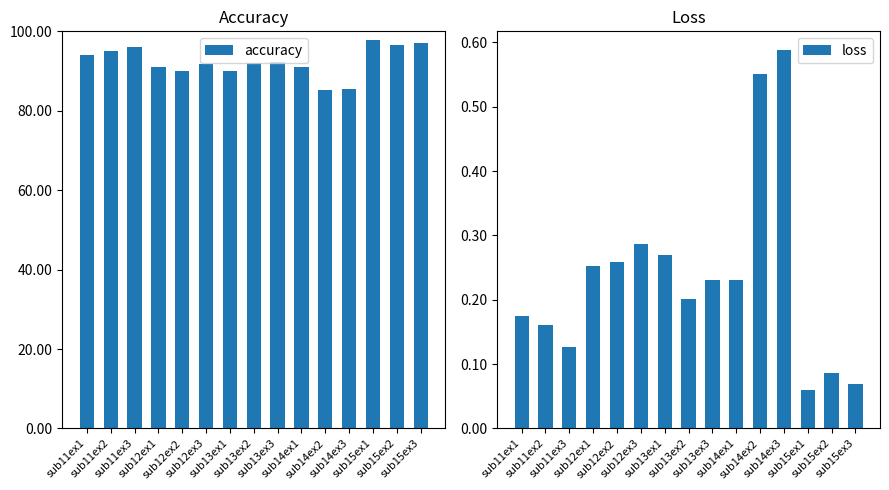

List the series in order of their overall mean, highest first.

accuracy, loss